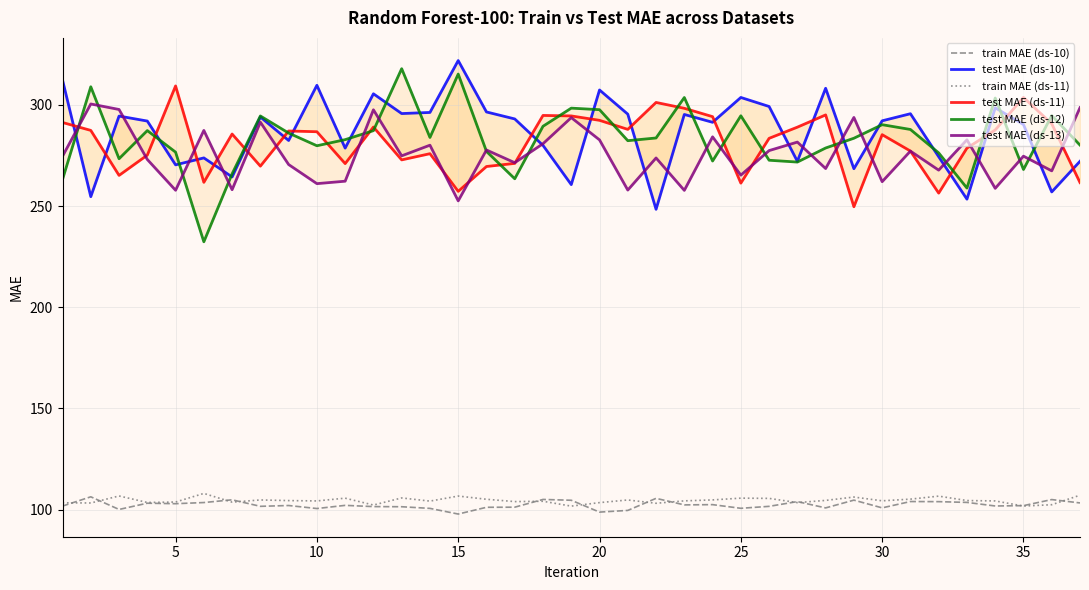

True or false: train MAE (ds-10) has a value of 102.9 at 5.

True